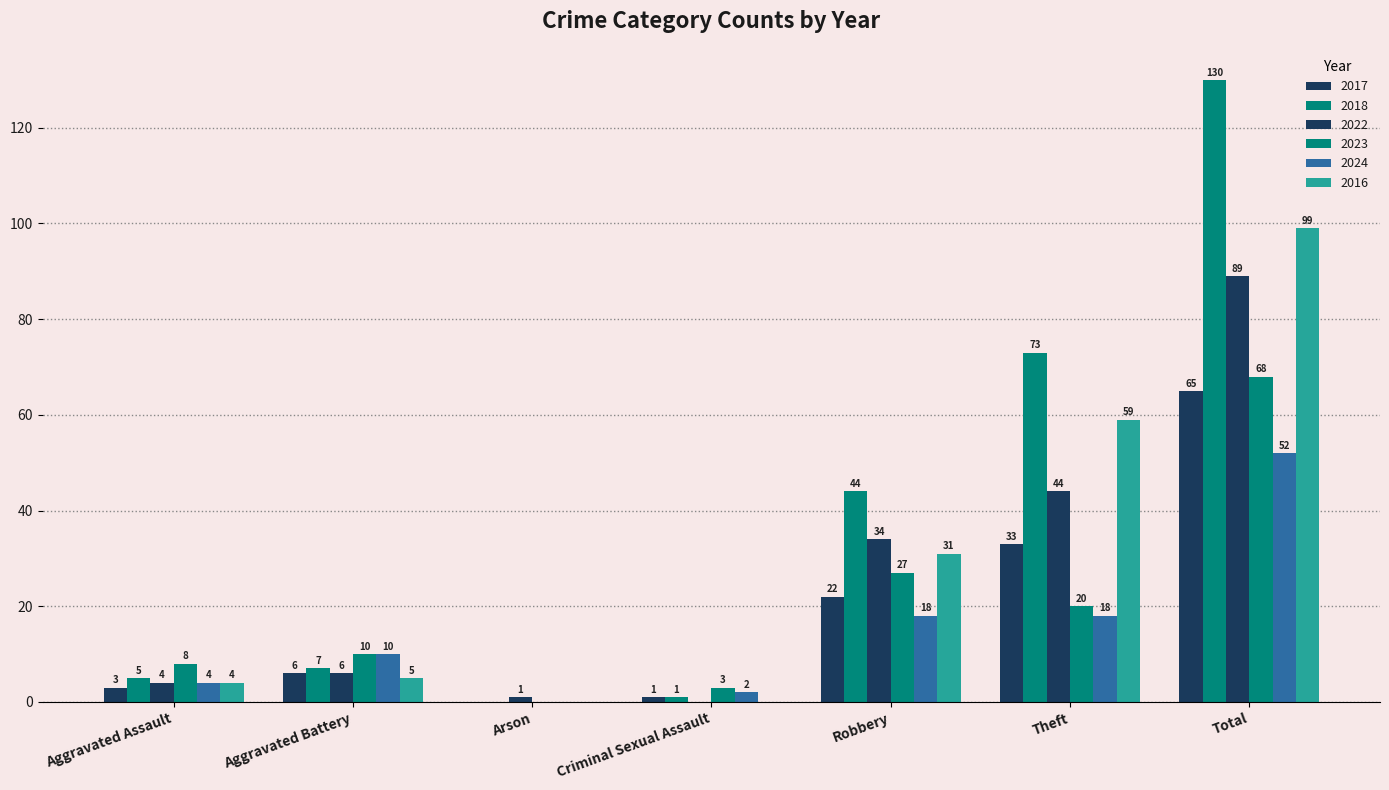

How many groups of bars are there?

7